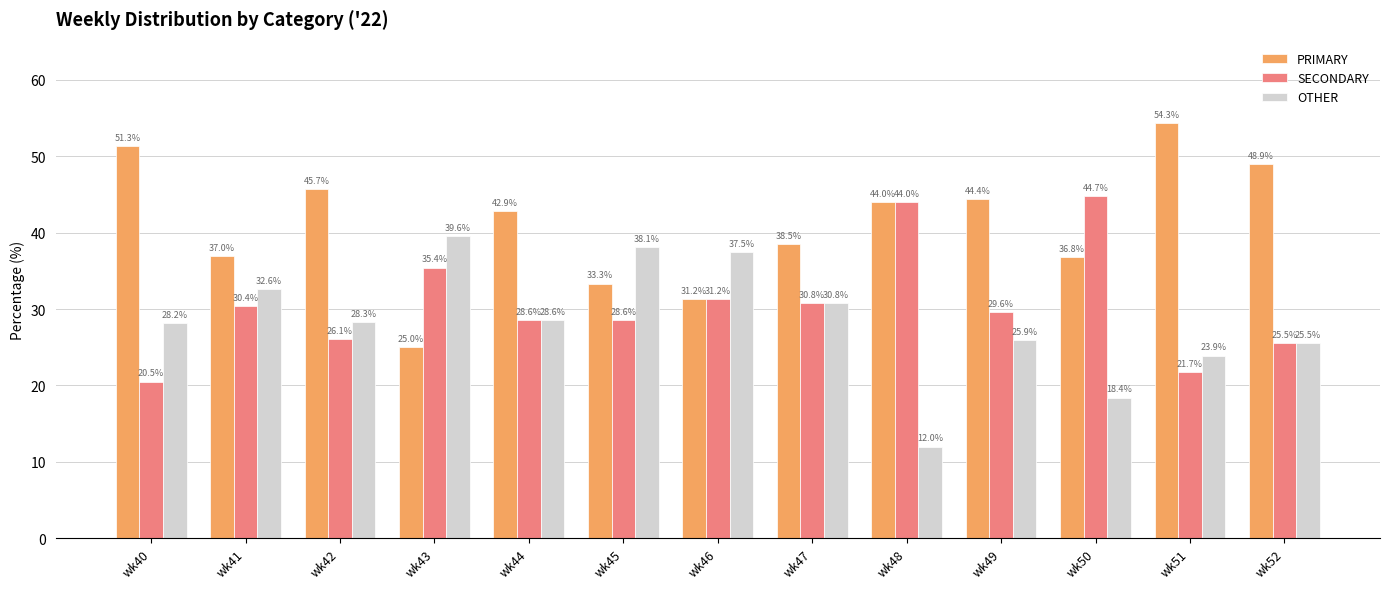

What is the value of the SECONDARY bar at the 8th from the left?

30.8